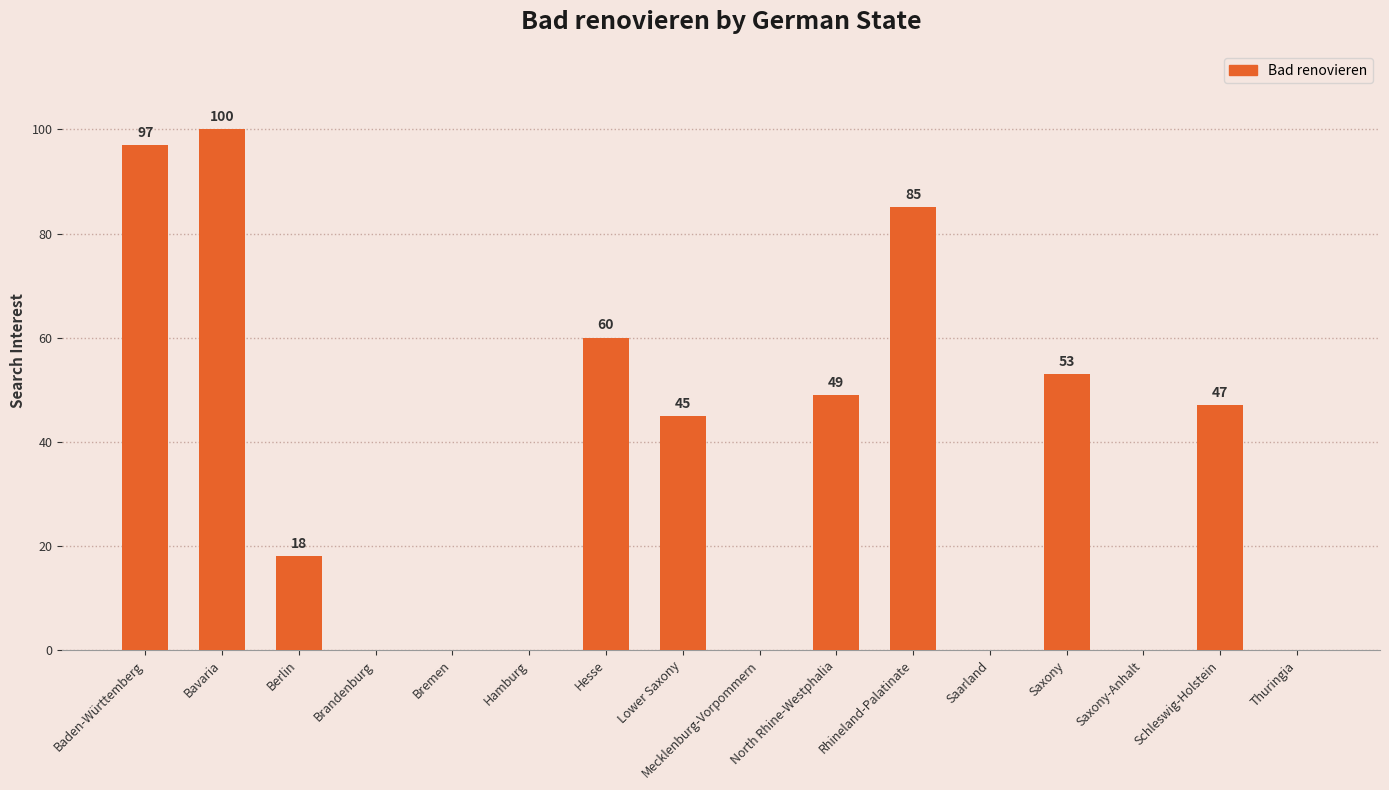

Count the number of data series in this chart.

1